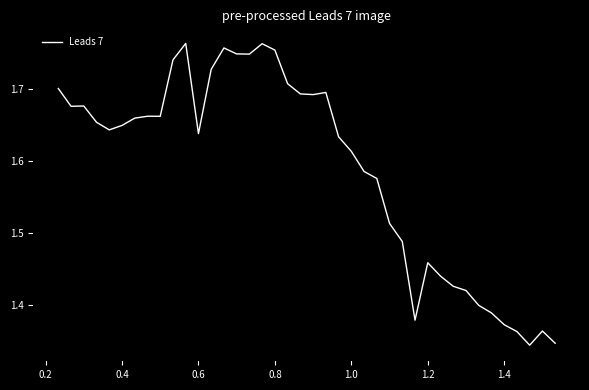

What is the difference between the maximum and minimum values?

0.4